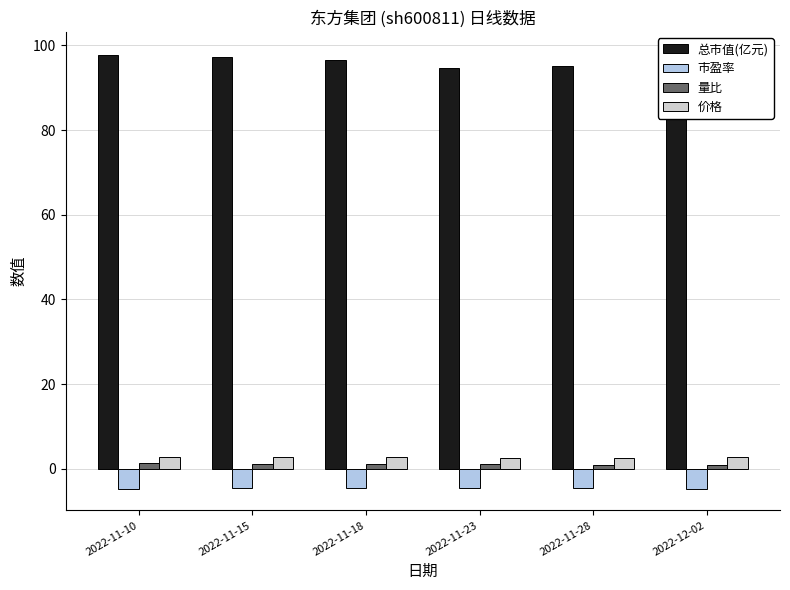

What is the lowest value of the 量比 series?

0.8